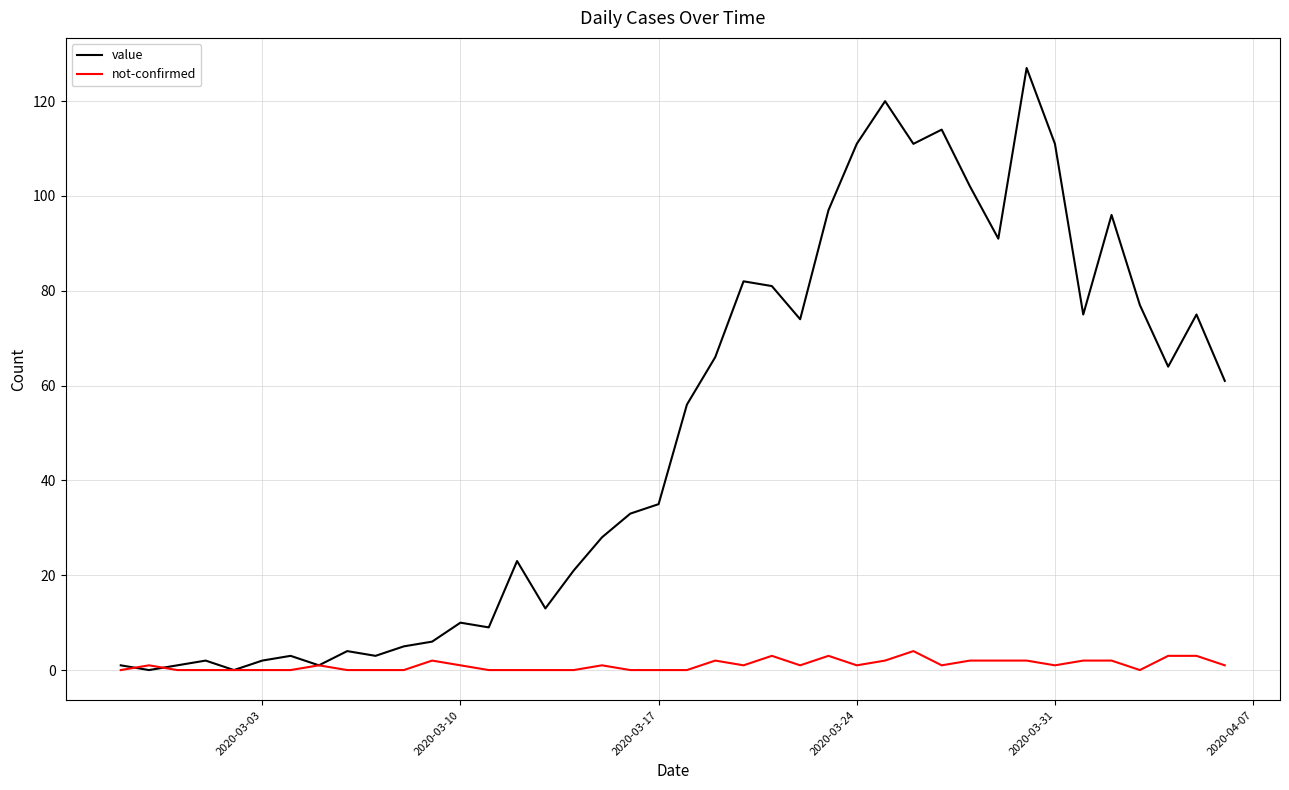

Is this an area chart (filled region under the line)?

No